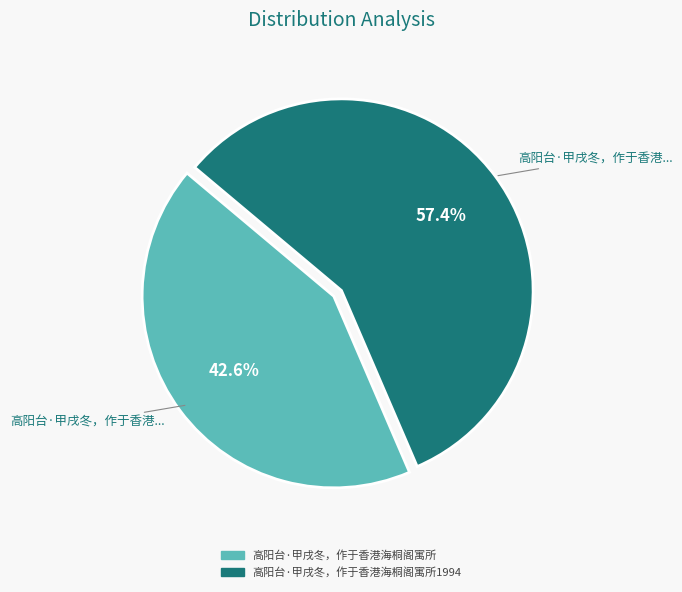

Does any single category account for the majority?

Yes